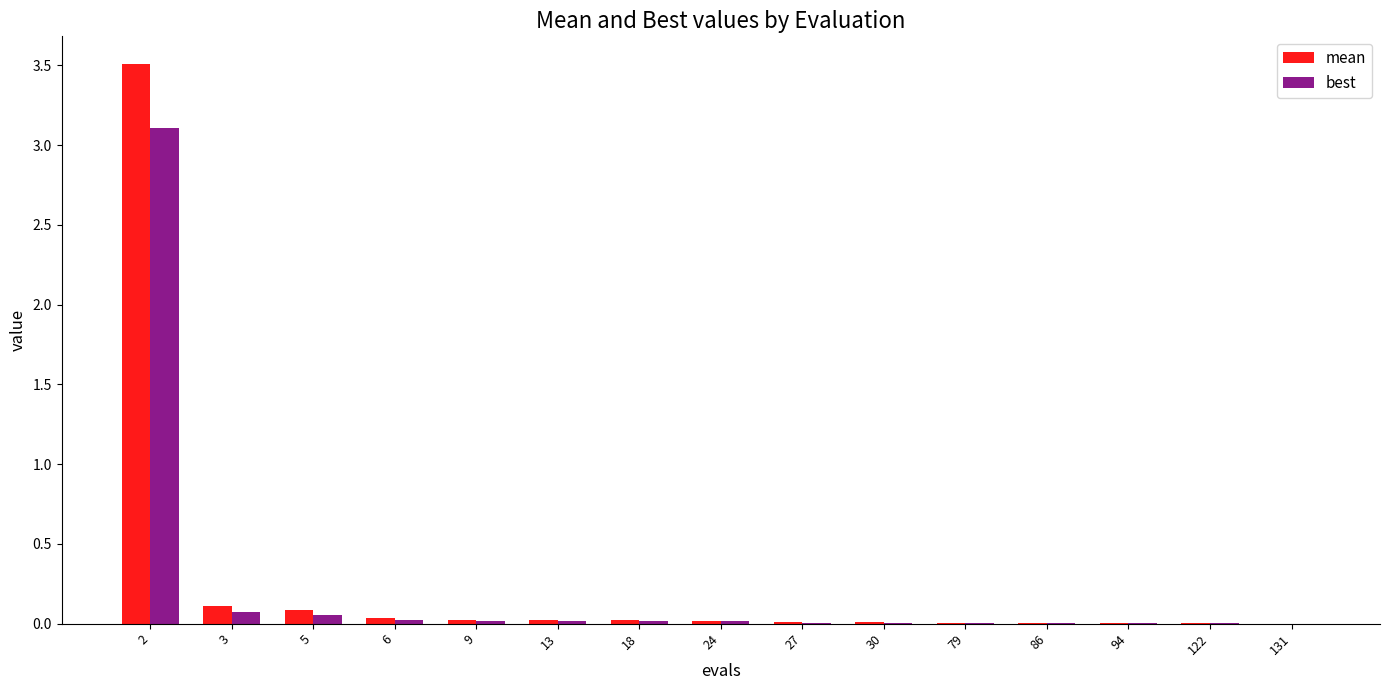

What is the maximum value for best?

3.1